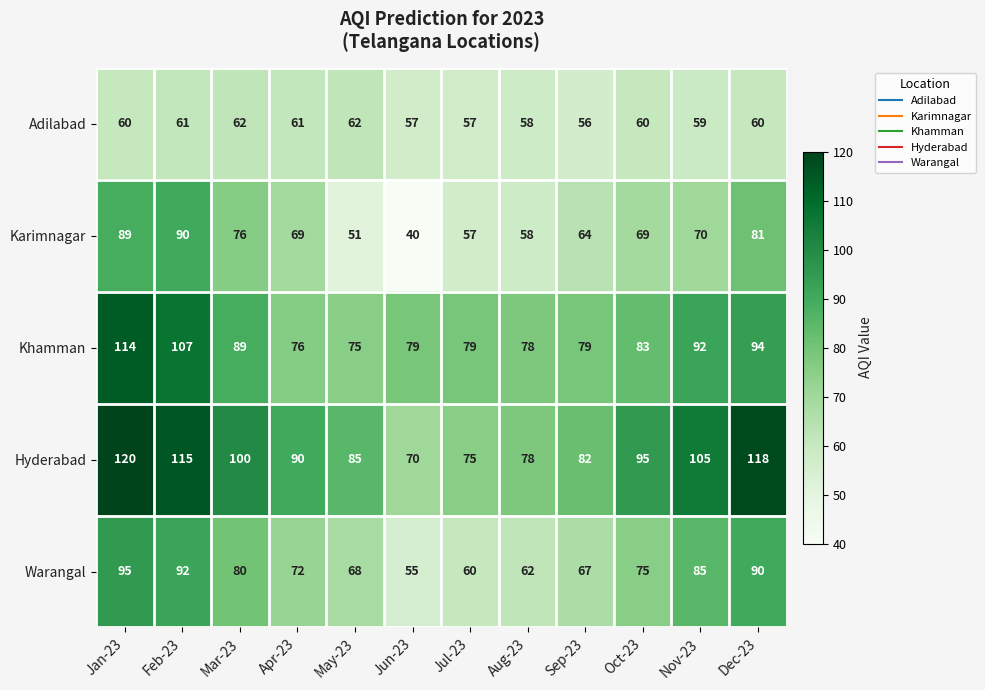

How many data points does each series have?

12